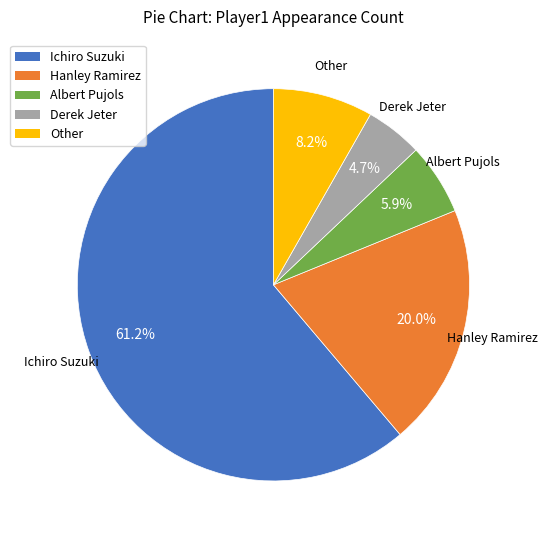

How many segments does this pie chart have?

5